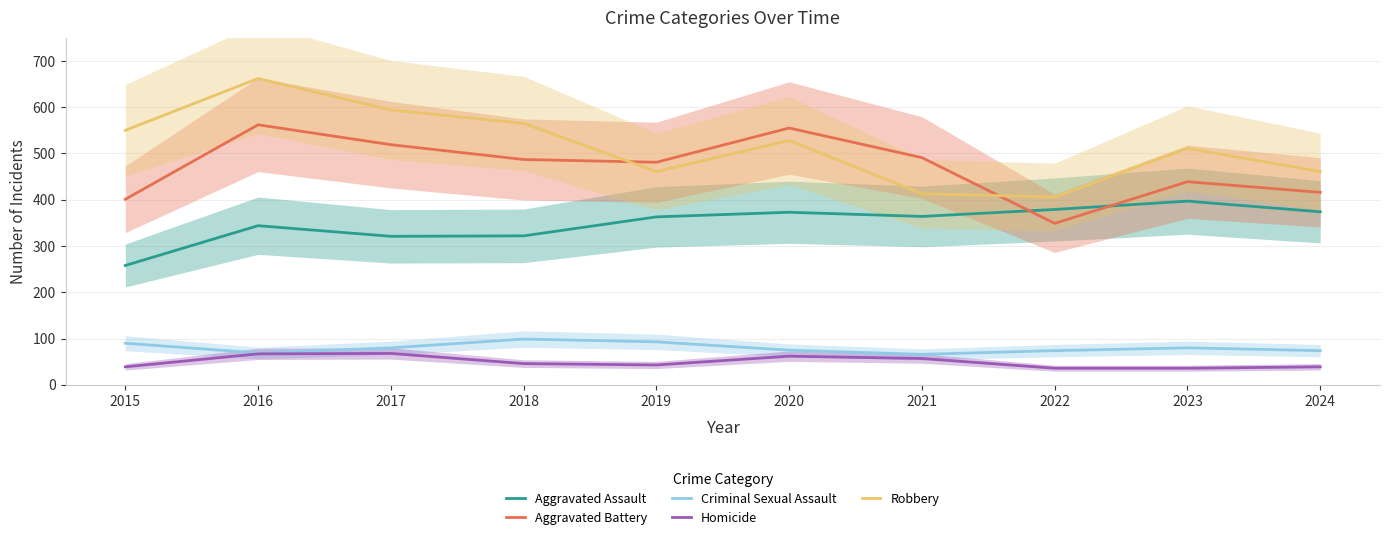

True or false: Robbery and Criminal Sexual Assault cross at least once.

False